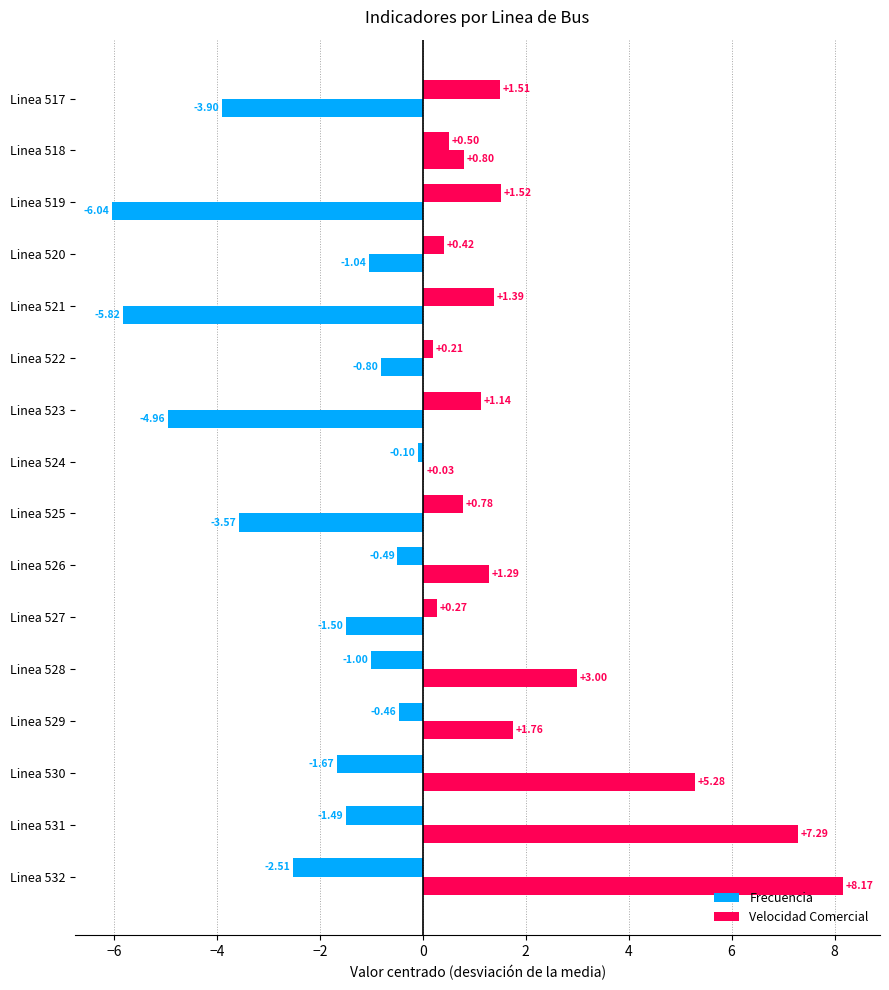

How many data points does each series have?

16